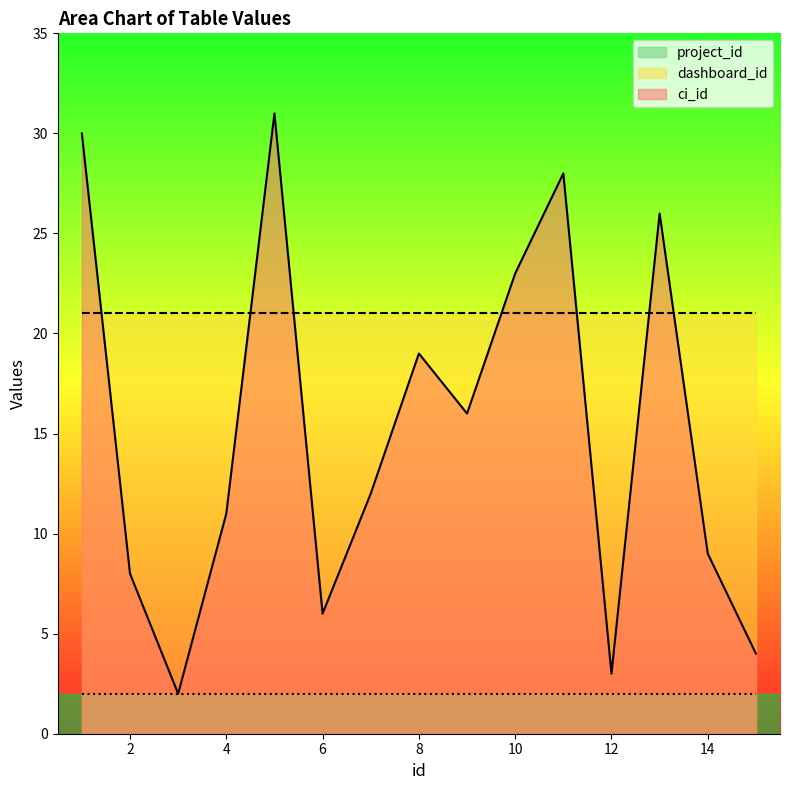

The value of project_id at 6 is 2. True or false?

True